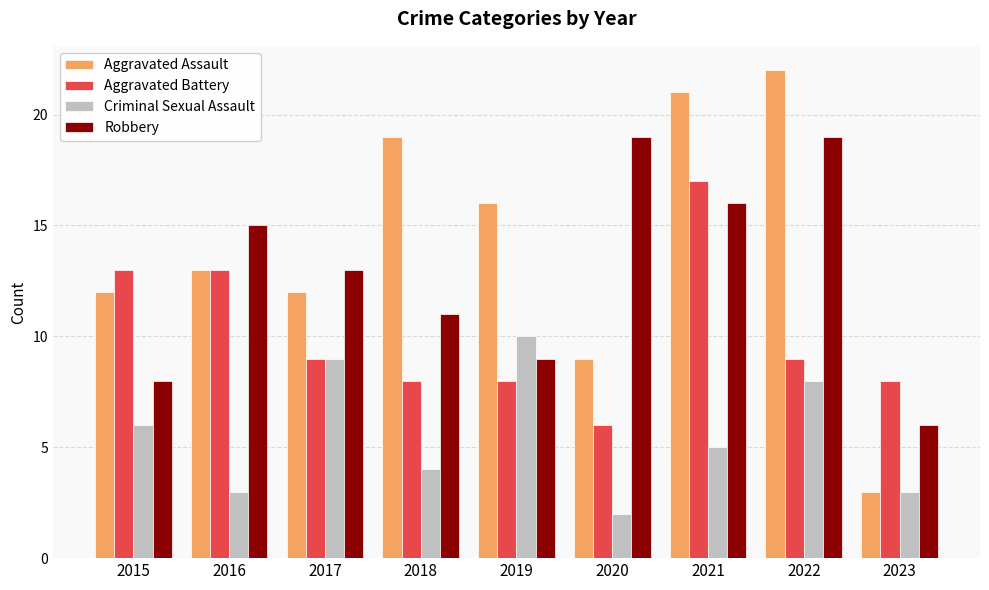

Are the bars horizontal?

No